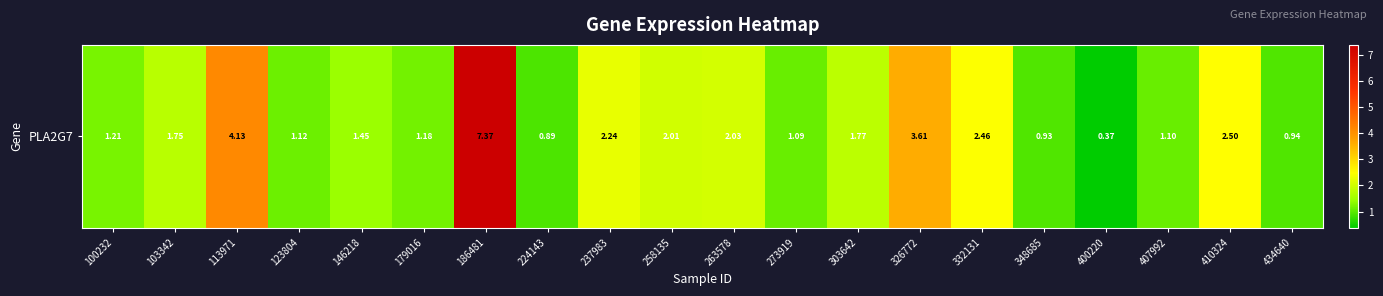

Reading left to right, extract all data points from this chart.

100232=1.2	103342=1.8	113971=4.1	123804=1.1	146218=1.4	179016=1.2	186481=7.4	224143=0.9	237983=2.2	258135=2.0	263578=2.0	273919=1.1	303642=1.8	326772=3.6	332131=2.5	348685=0.9	400220=0.4	407992=1.1	410324=2.5	434640=0.9